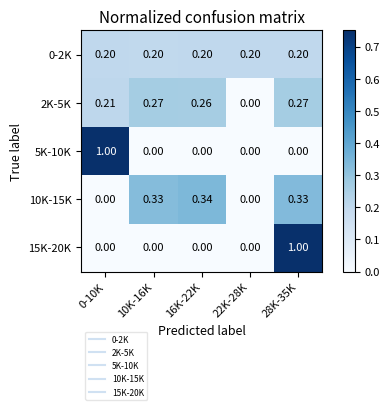

Is the value of 0-2K at 22K-28K greater than the value of 10K-15K at 0-10K?

Yes